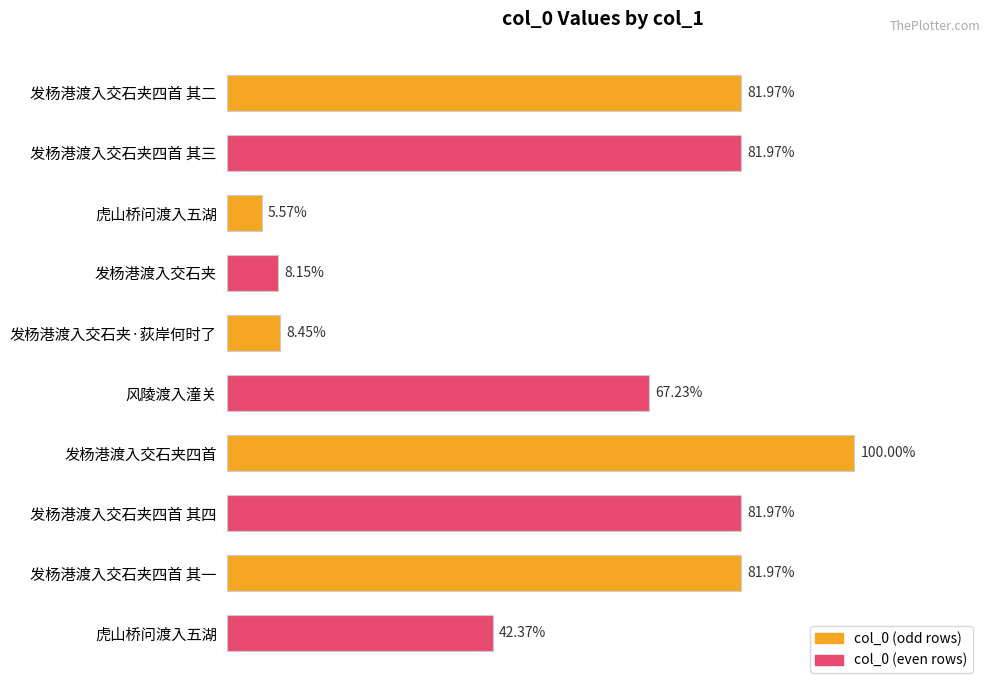

Does the chart contain any negative values?

No